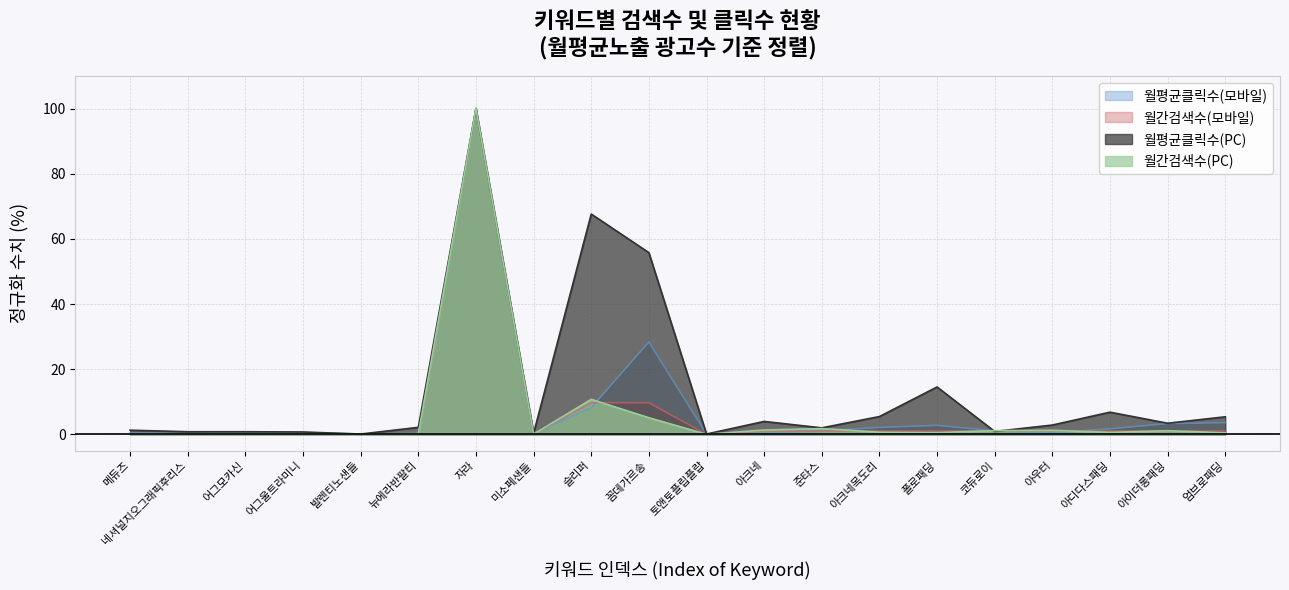

Between which two adjacent categories do 월평균클릭수(모바일) and 월평균클릭수(PC) first intersect?

폴로패딩 and 코듀로이